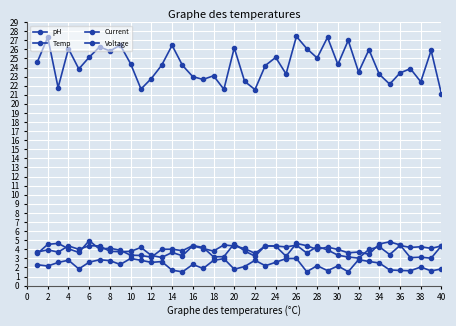

How many lines are shown in the chart?

4